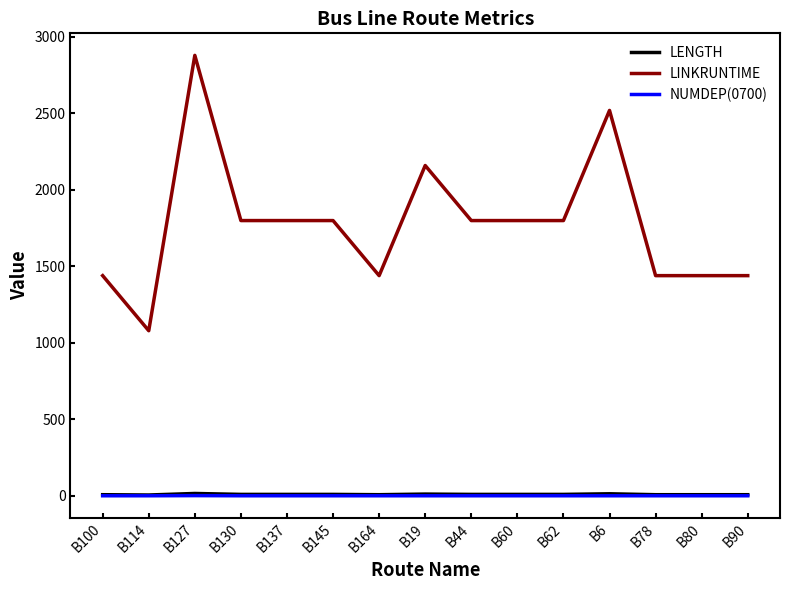

True or false: LENGTH and LINKRUNTIME cross at least once.

False